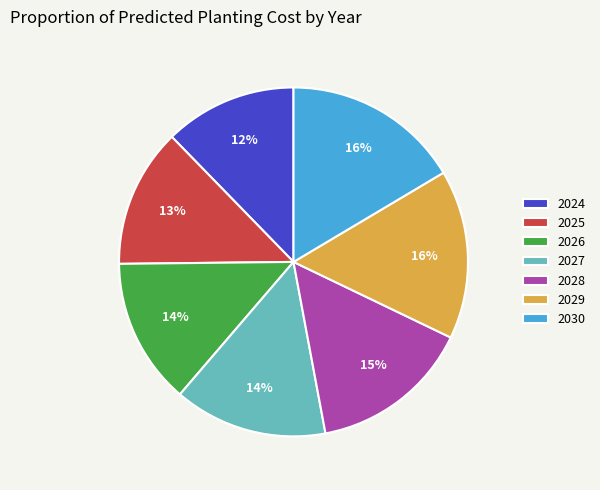

Between 2027 and 2026, which is larger?

2027